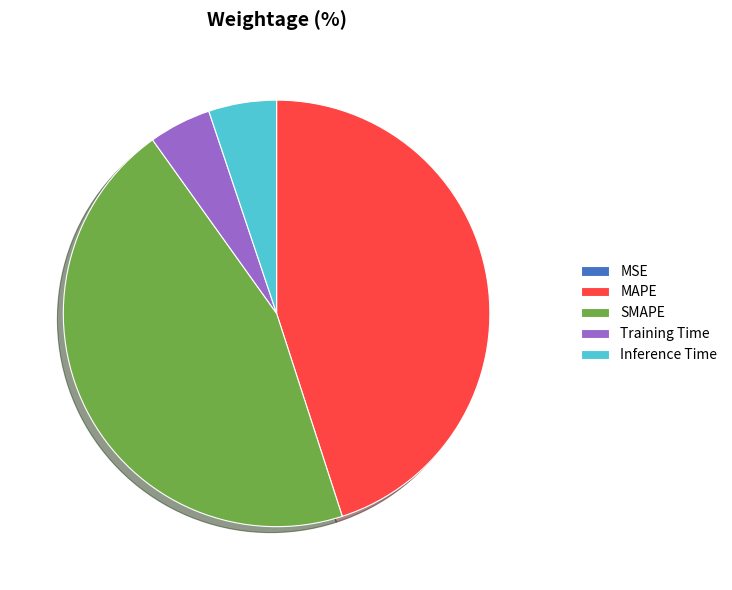

Is there any slice that represents more than half of the pie?

No